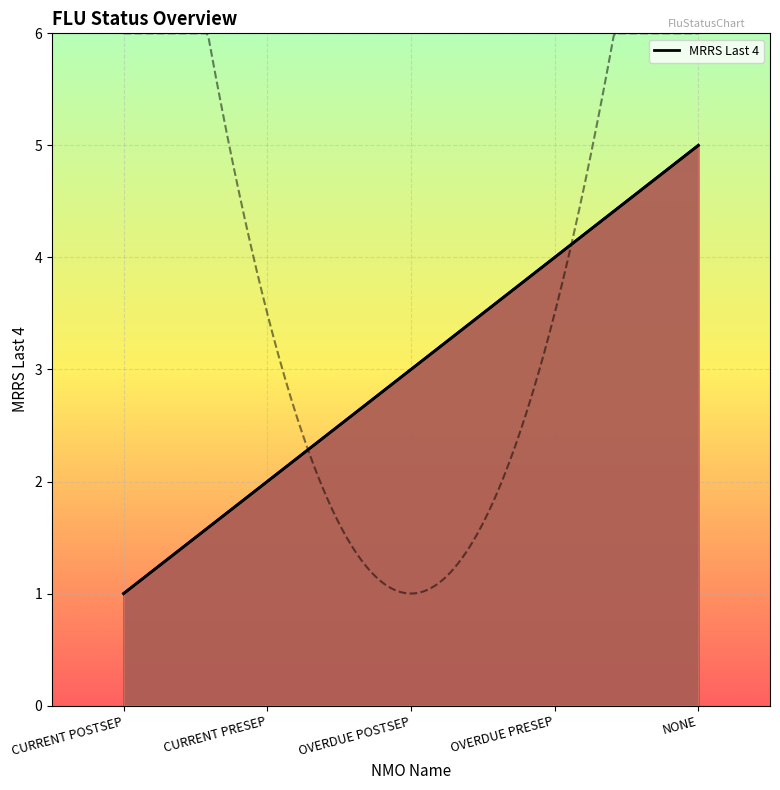

What is the change in value from CURRENT PRESEP to OVERDUE POSTSEP?

+1